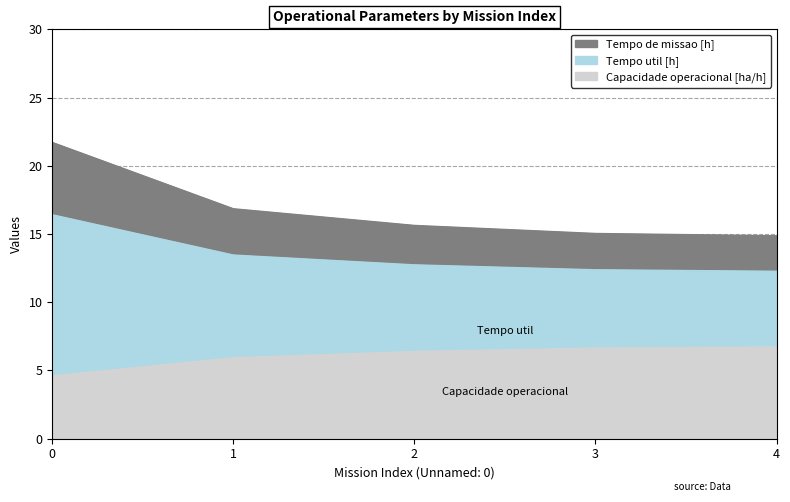

True or false: Tempo de missao [h] and Capacidade operacional [ha/h] intersect in this chart.

False